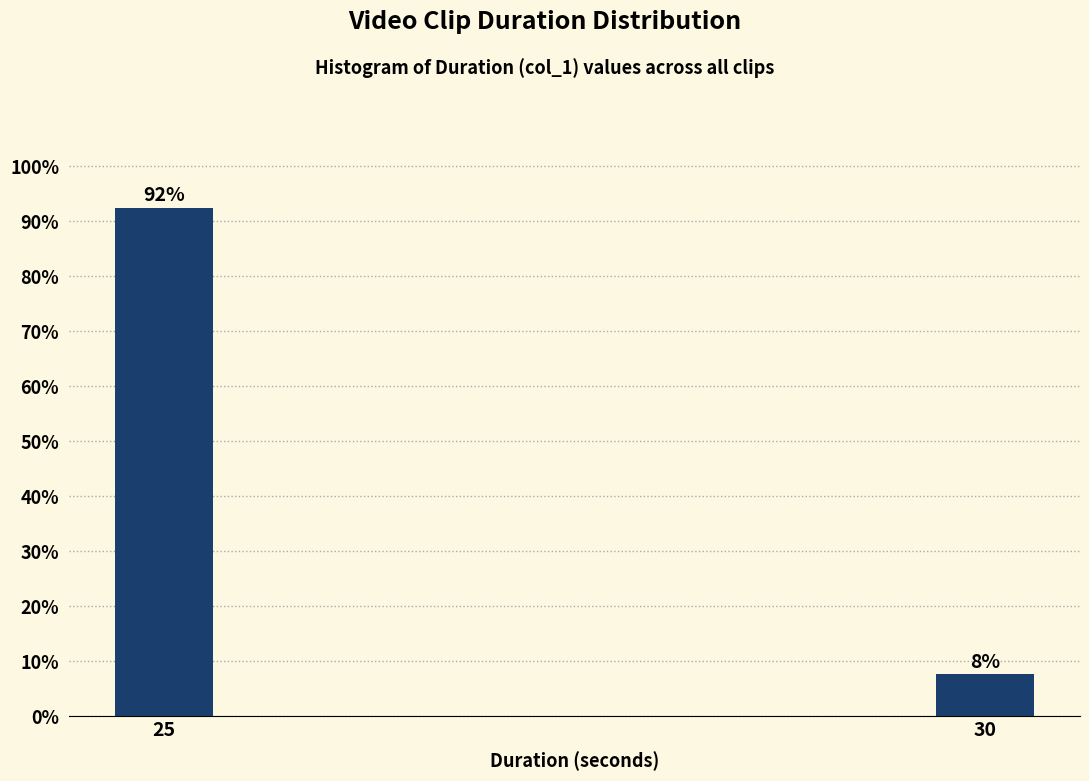

Between 25 and 30, which is larger?

25